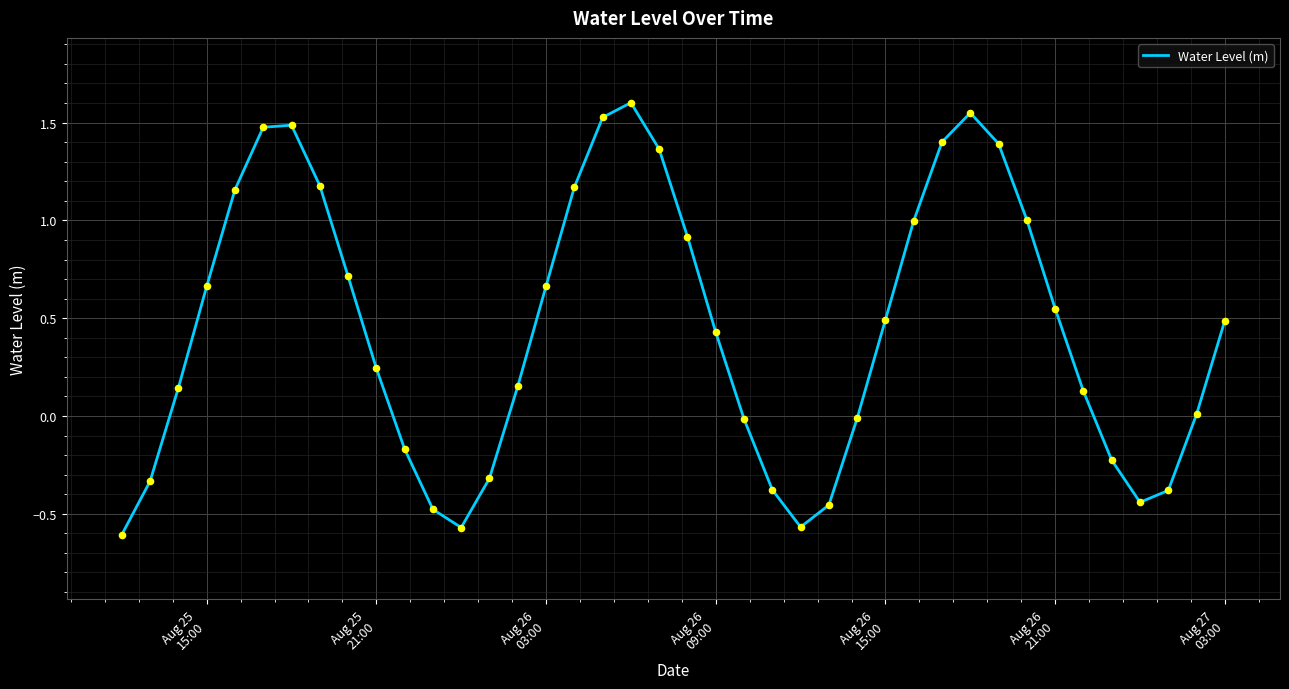

What is the difference between the maximum and minimum values?

2.2